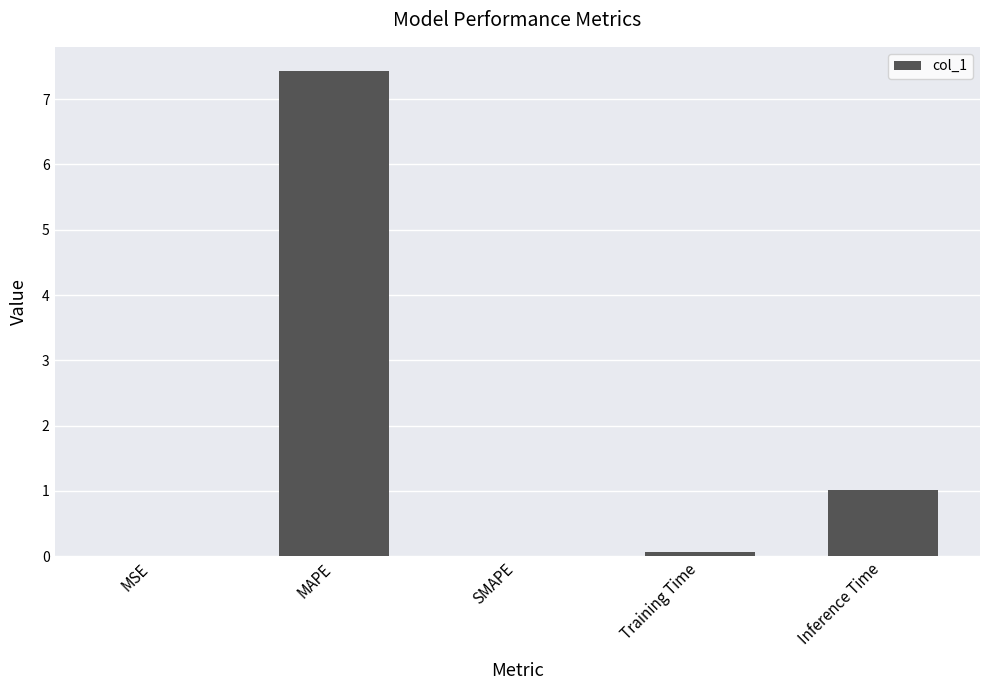

Is it true that the value at SMAPE is 2.8?

False